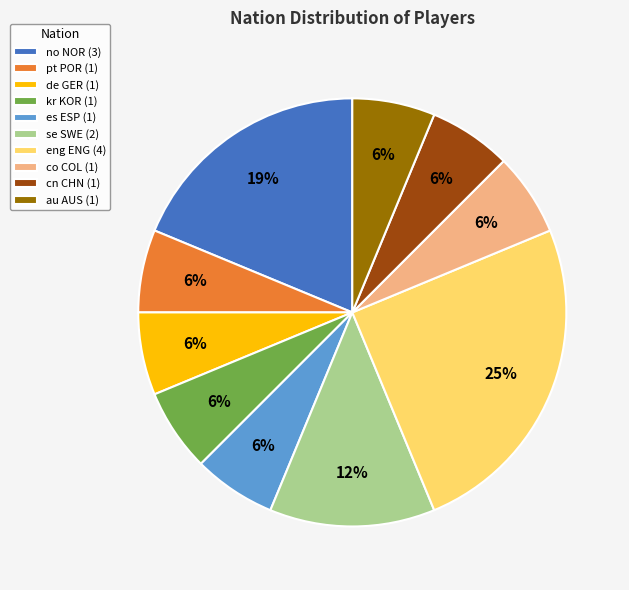

The cn CHN (1) slice represents 1% of the pie. True or false?

False